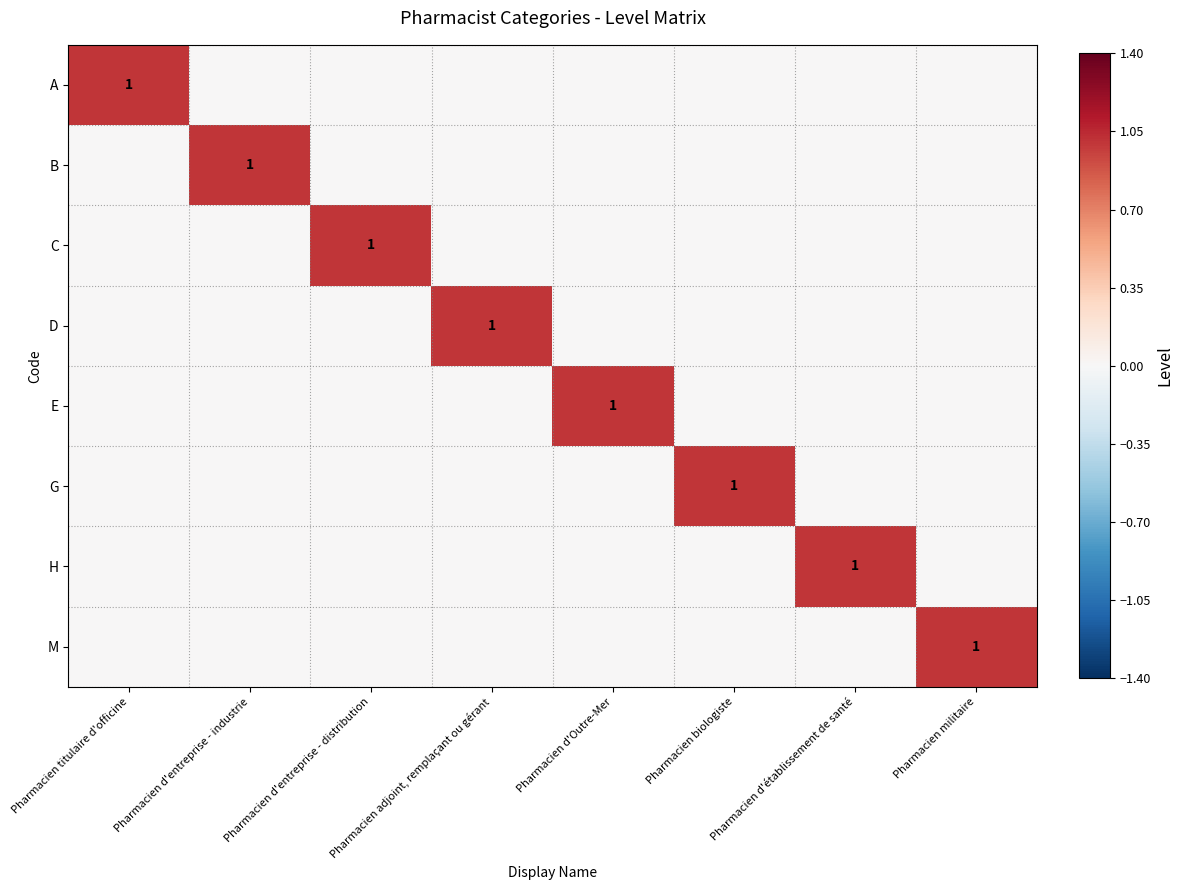

What is the total value across all series at Pharmacien d'Outre-Mer?

1